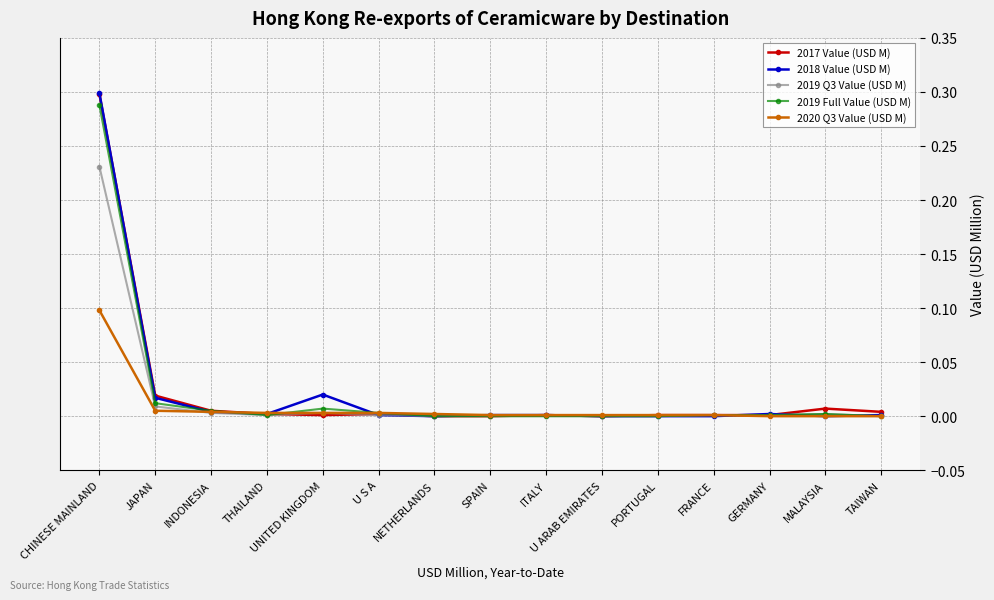

What is the total value across all series at CHINESE MAINLAND?

1.2